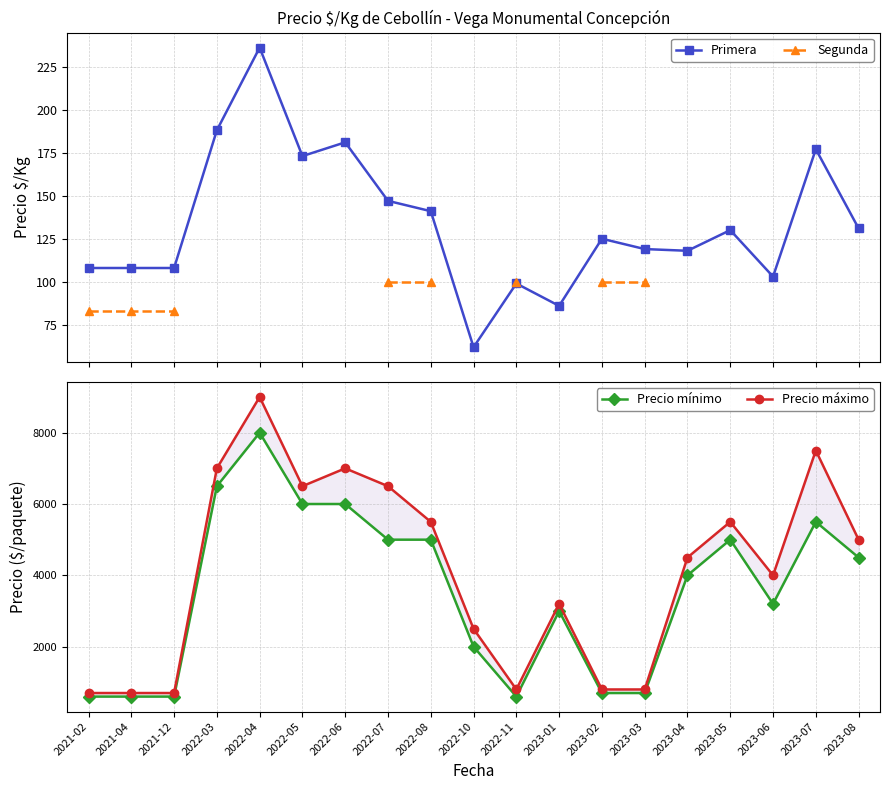

What are all the series names shown in the legend?

Primera, Segunda, Precio mínimo, Precio máximo